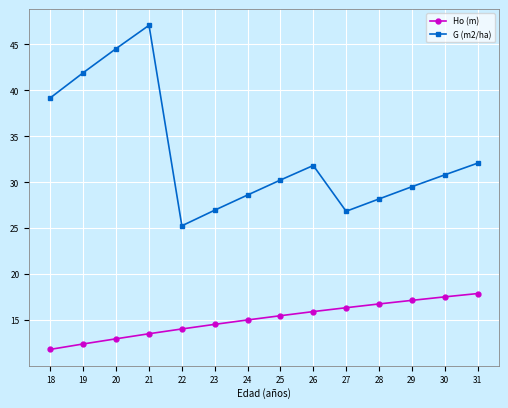

What is the value of the G (m2/ha) point at the 10th from the left?

26.8